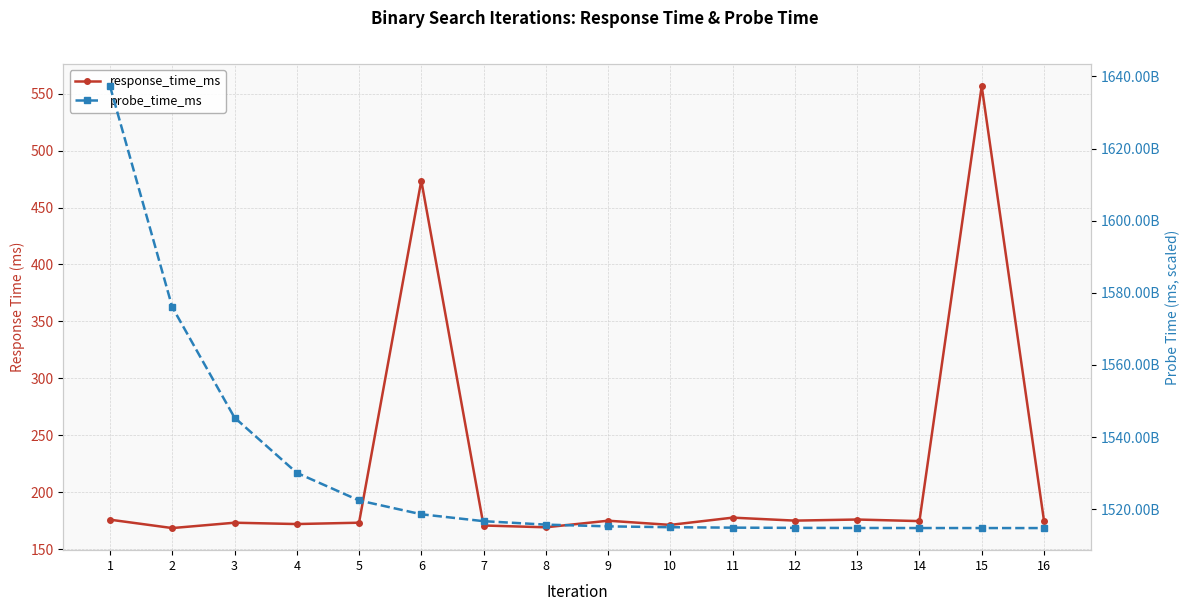

True or false: probe_time_ms and response_time_ms intersect in this chart.

False